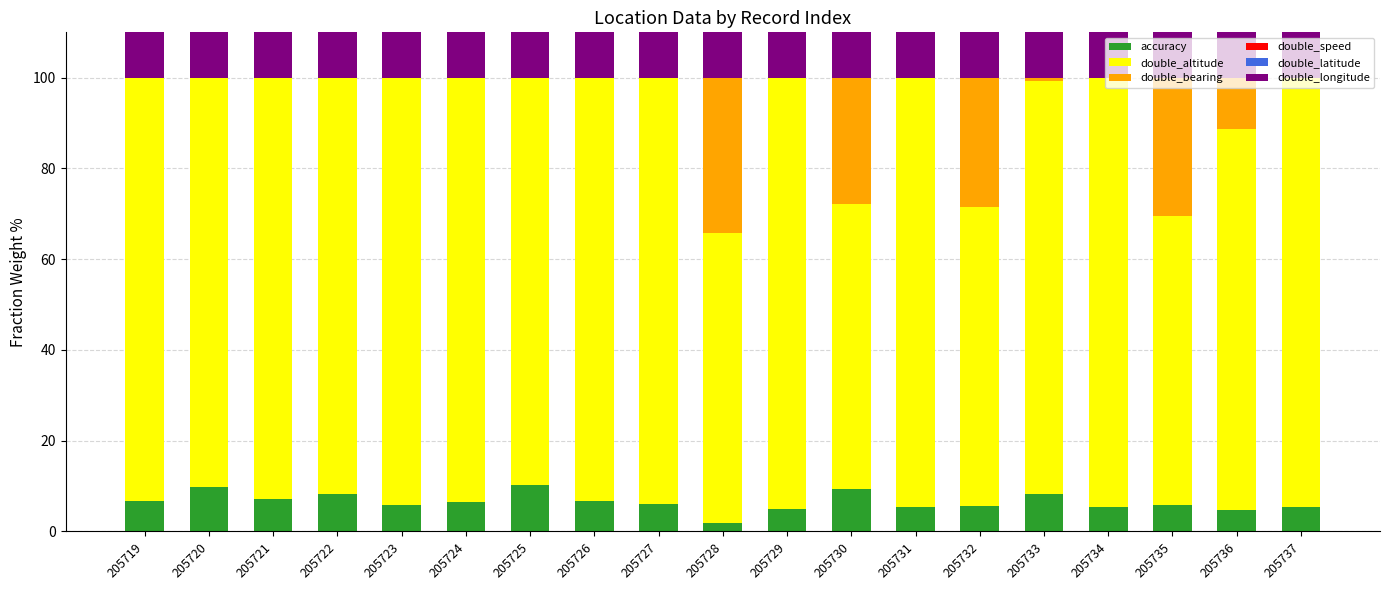

How many data points in double_latitude are less than 13?

7